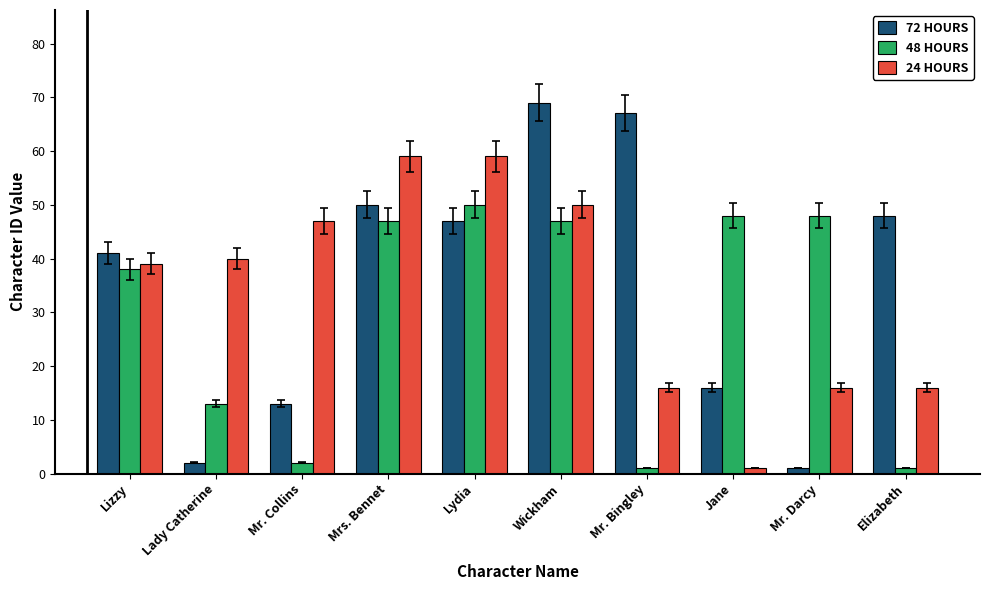

Read the 48 HOURS value at Lizzy, to the nearest 5.

40